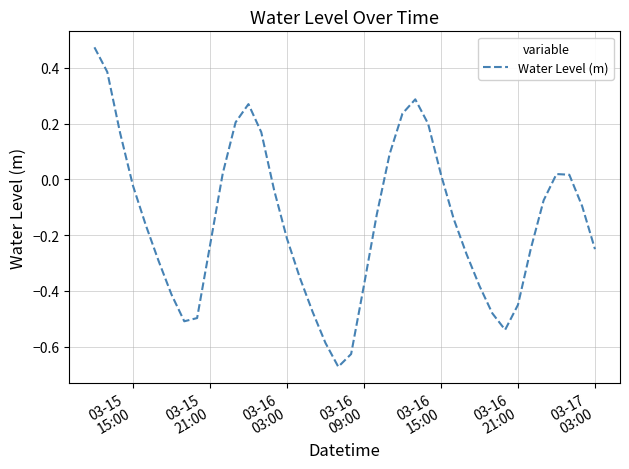

Does the chart display data point markers on the line(s)?

No